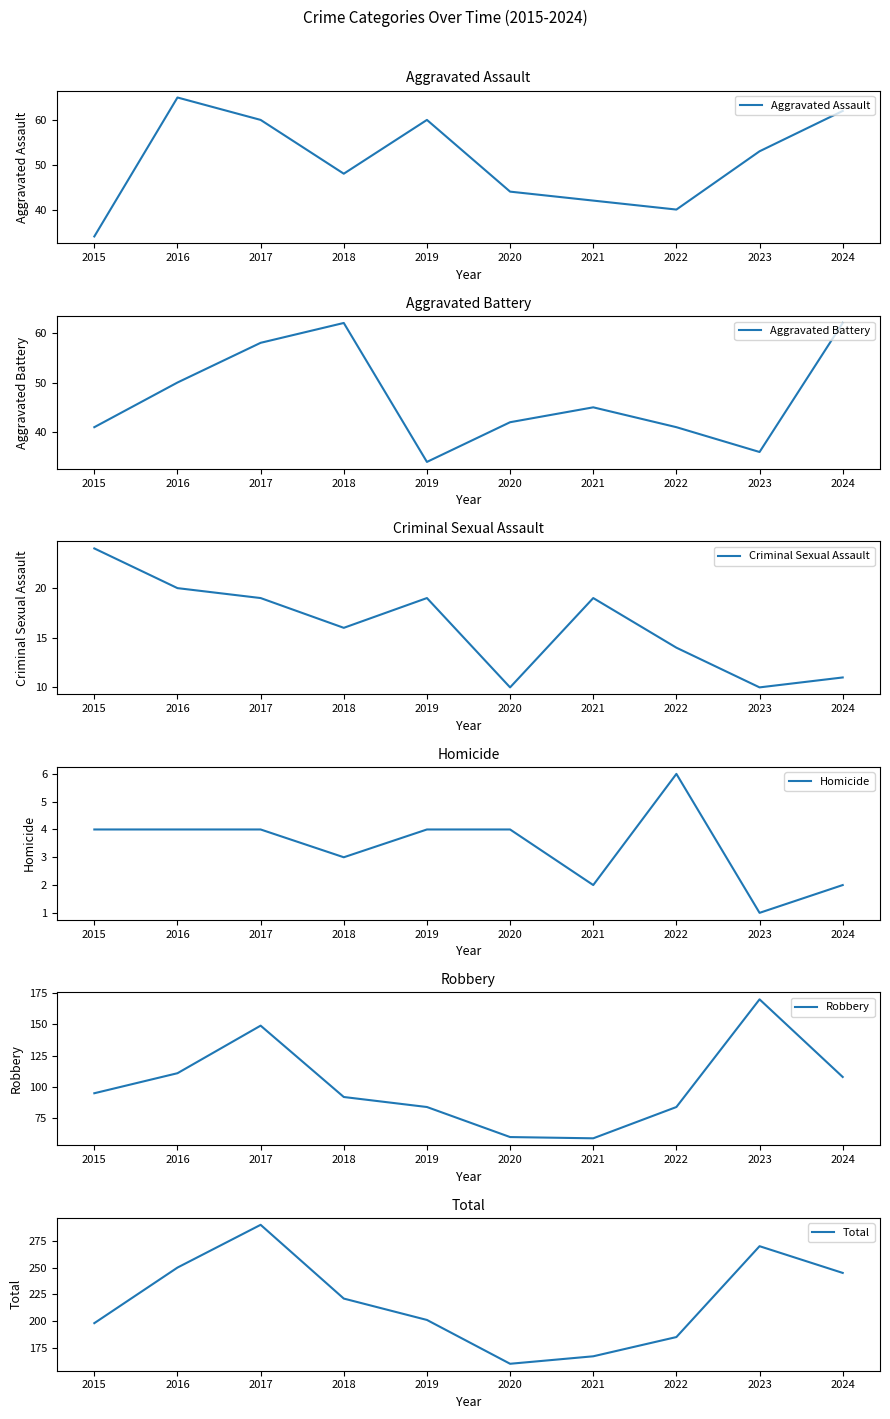

True or false: Homicide and Criminal Sexual Assault cross at least once.

False